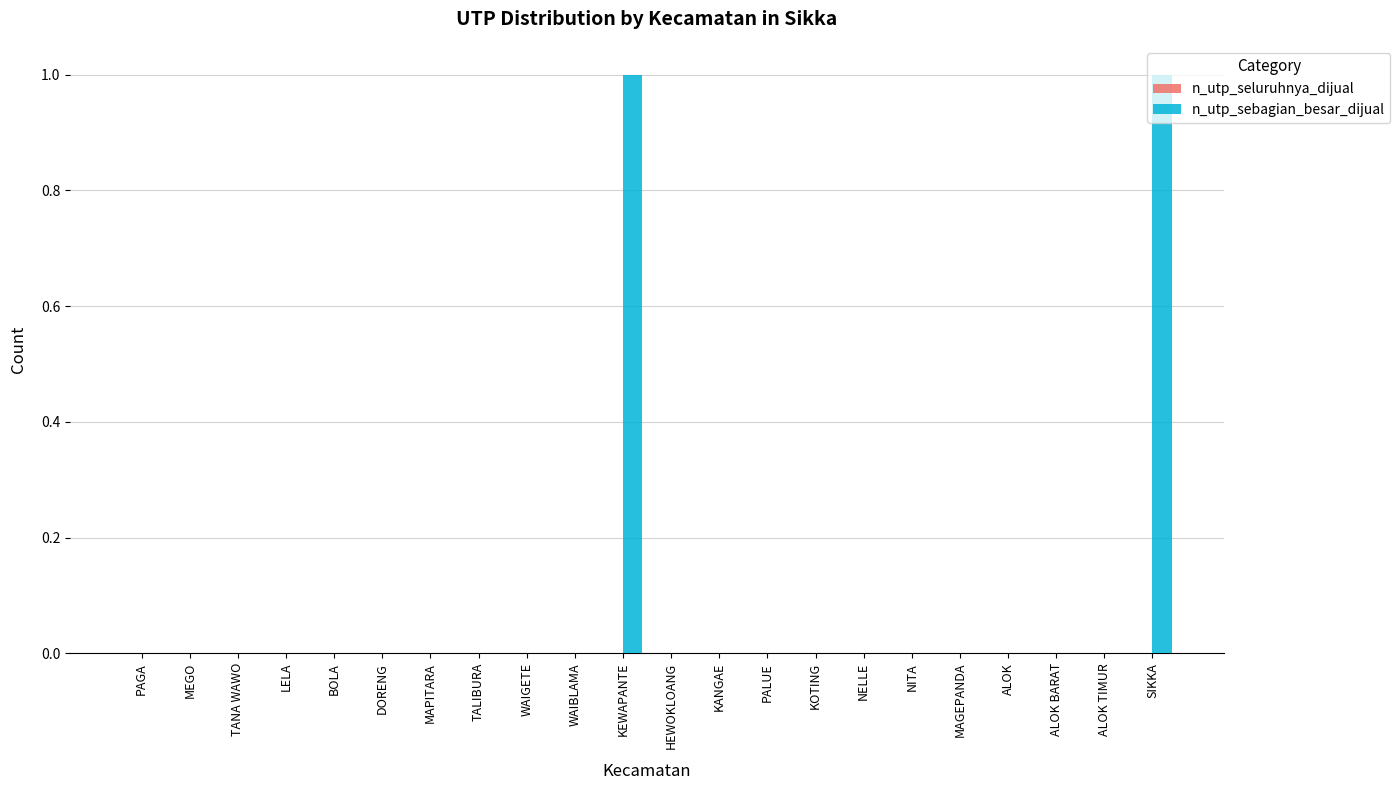

Is it true that the value at KANGAE is 0?

True